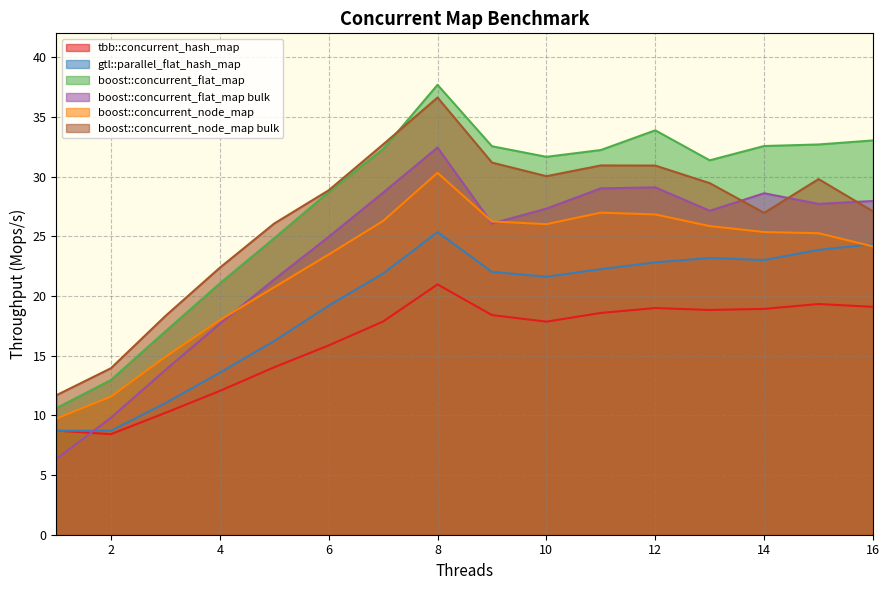

After their last crossing, which series has the higher values: gtl::parallel_flat_hash_map or boost::concurrent_flat_map bulk?

boost::concurrent_flat_map bulk